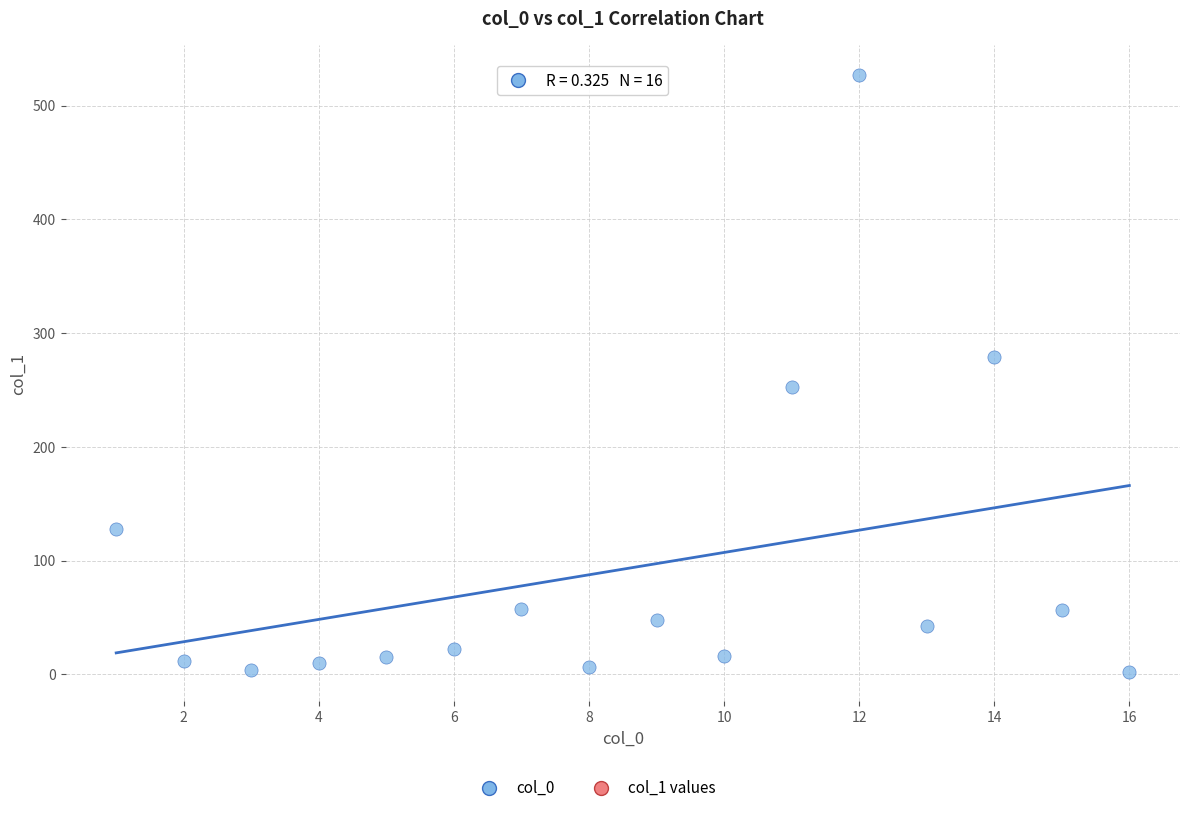

What is the range of X values (max minus min)?

15.0